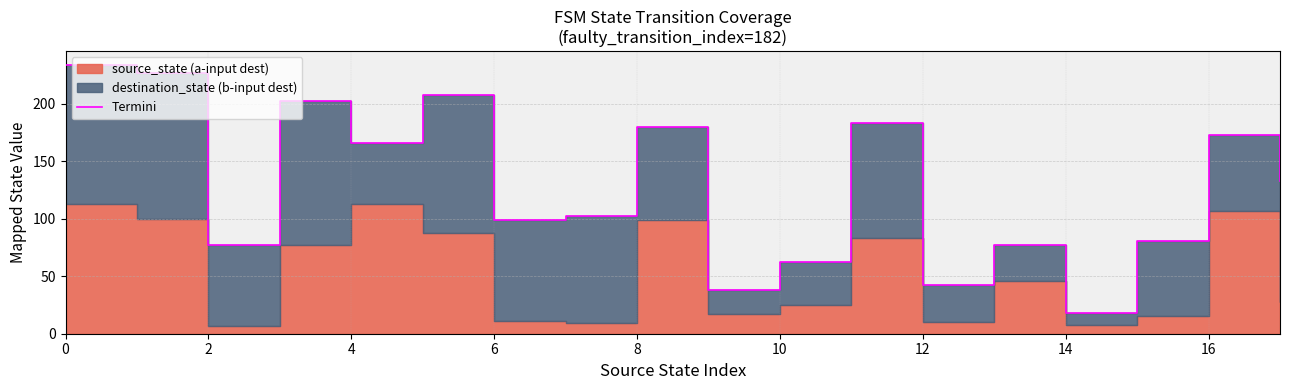

What is the greatest value displayed?

234